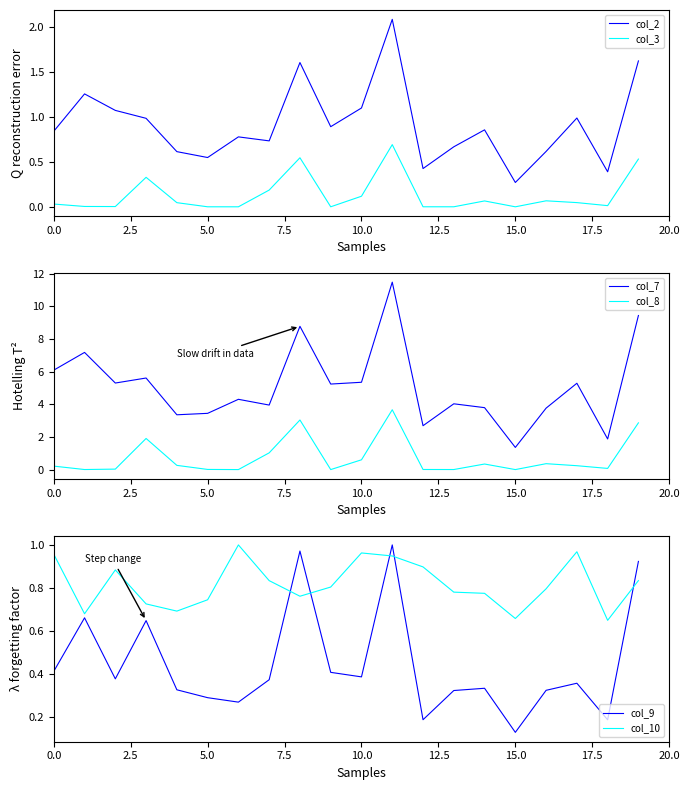

True or false: col_2 and col_3 cross at least once.

False